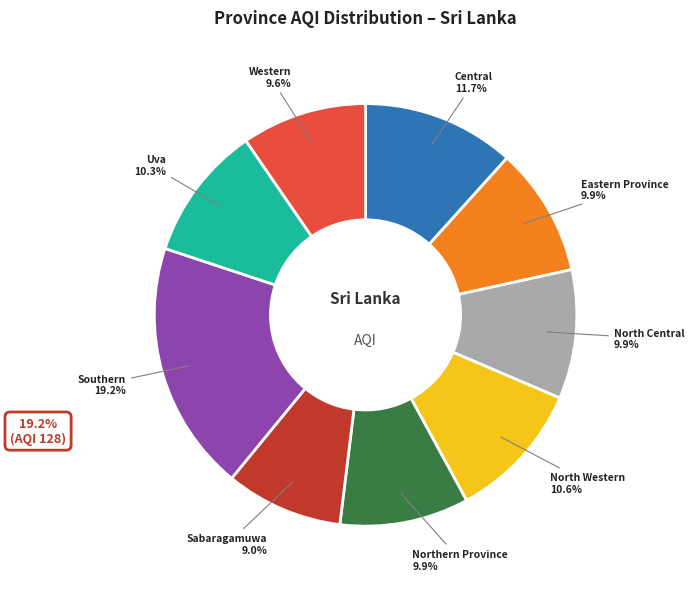

Does any single category account for the majority?

No